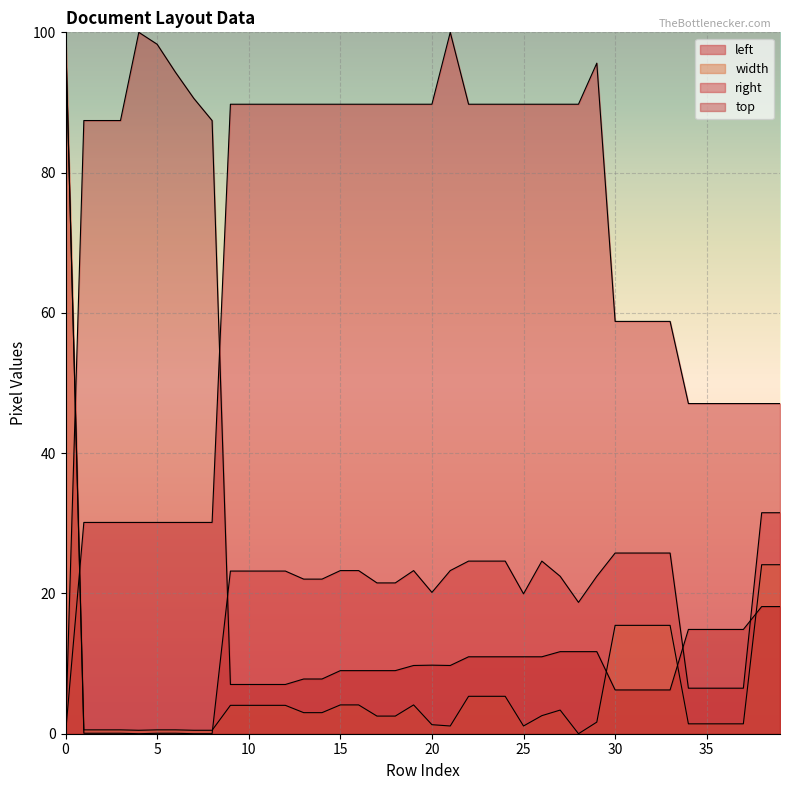

What is the difference between the second highest and minimum values in the right series?

31.5